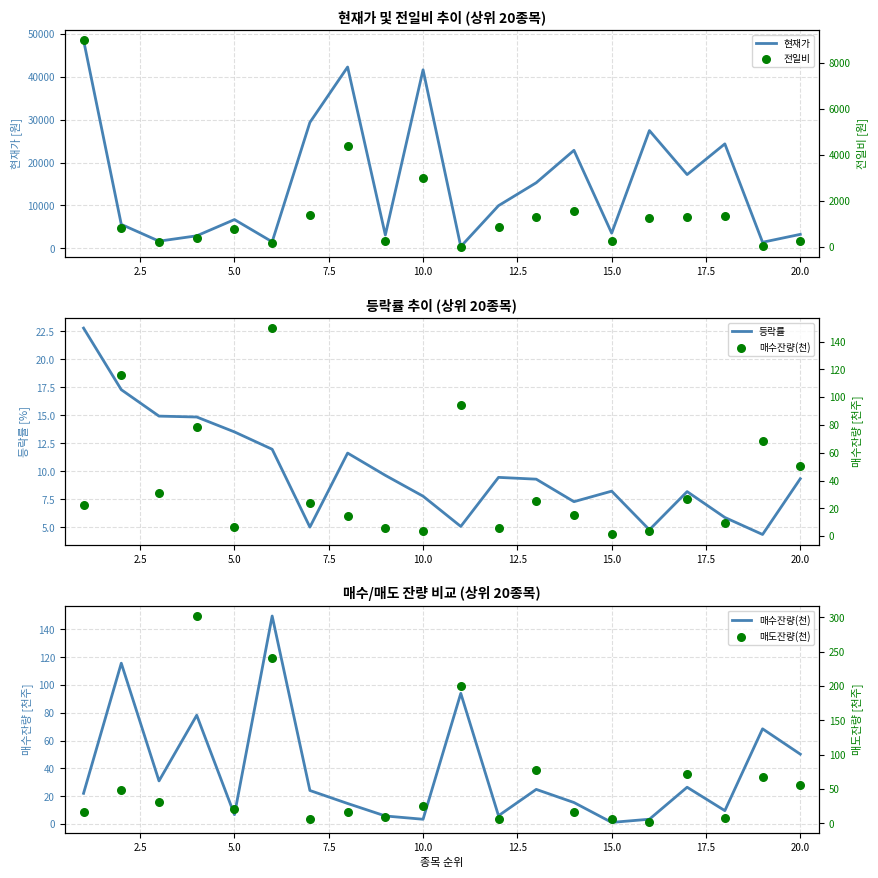

Which series has the largest Y range (max minus min)?

현재가